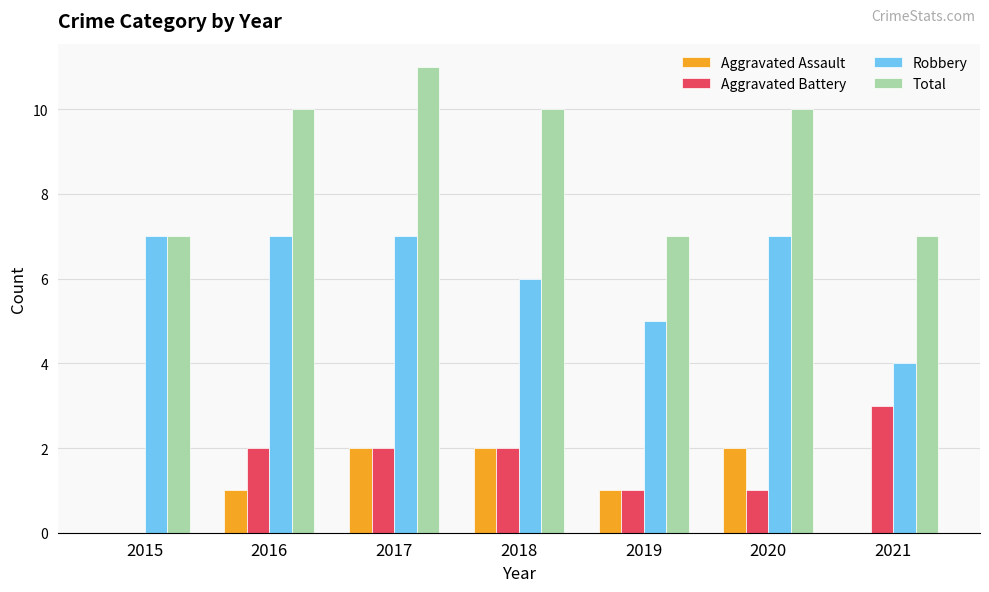

Between 2017 and 2021, which series saw the biggest shift?

Total